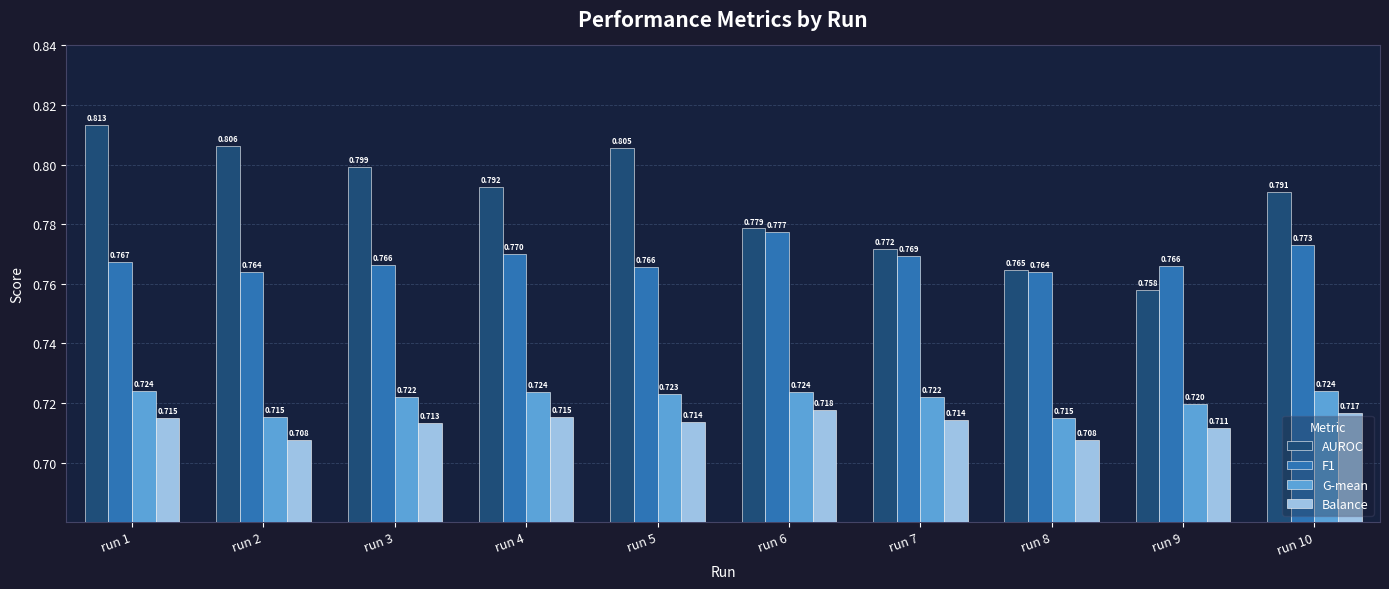

Where is AUROC nearest to the value 0?

run 9